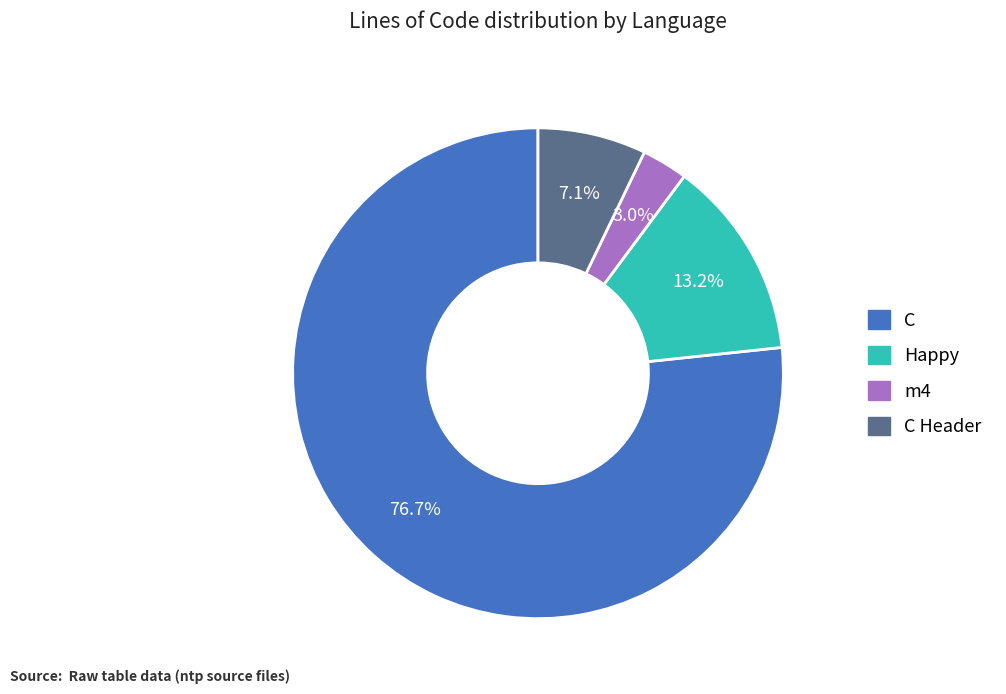

To the nearest percent, what portion does m4 represent?

3%